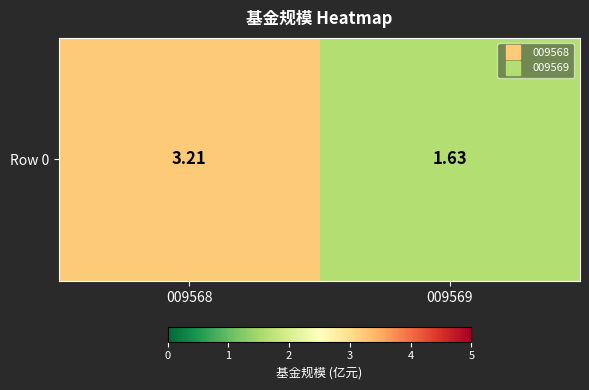

Approximately how many times larger is the value at 009569 compared to 009568?

0.5